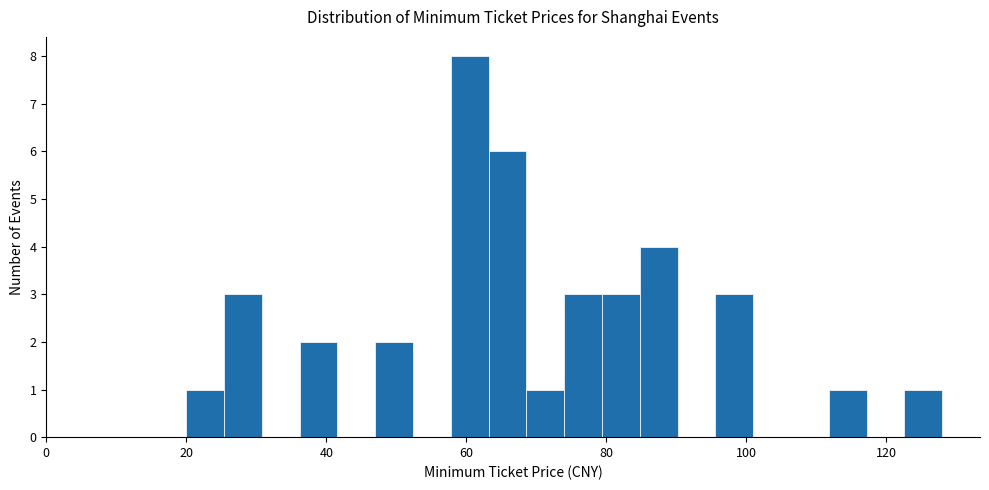

Read against the x-axis, roughly where is the centre of the tallest bar?

60